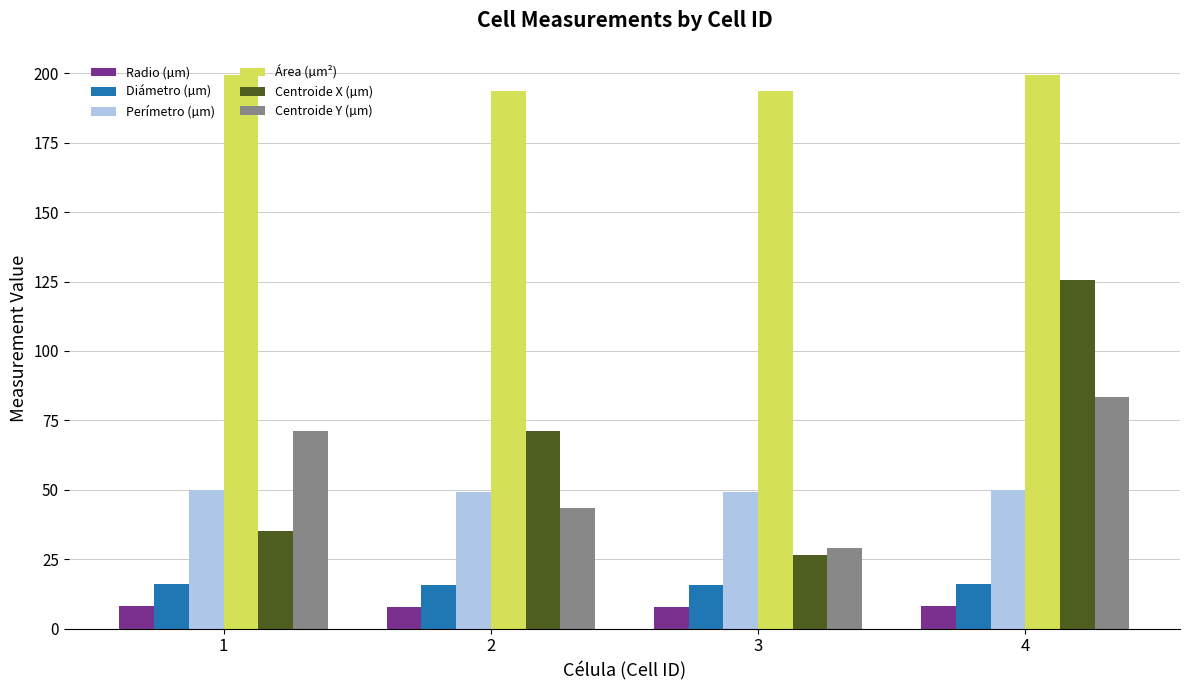

Rank the series at 4 from highest to lowest value.

Área (µm²), Centroide X (µm), Centroide Y (µm), Perímetro (µm), Diámetro (µm), Radio (µm)